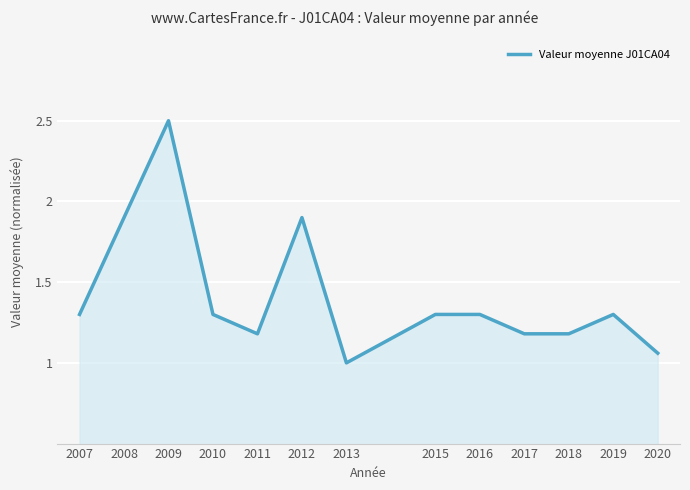

At which label is the value closest to 1?

2013